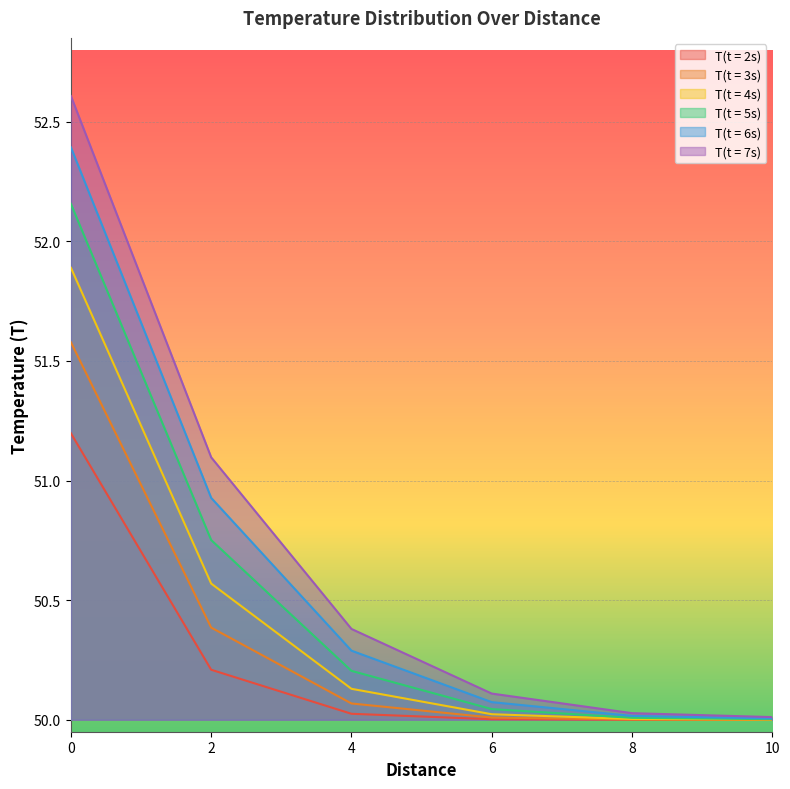

List the labels in order of T(t = 7s) value, smallest first.

10, 8, 6, 4, 2, 0